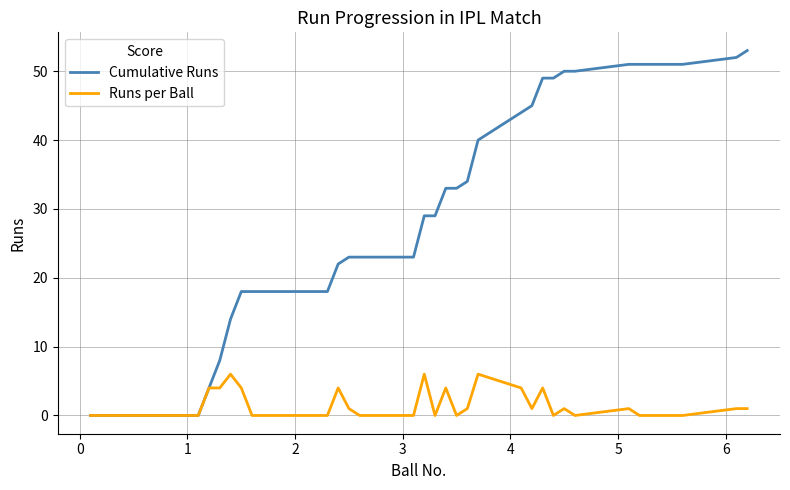

List the series in order of their peak value, highest first.

Cumulative Runs, Runs per Ball